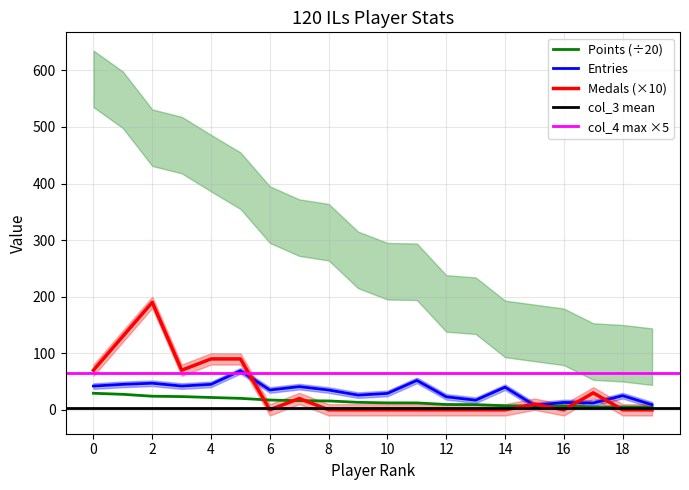

True or false: Points has more than 0 interior local peaks.

False